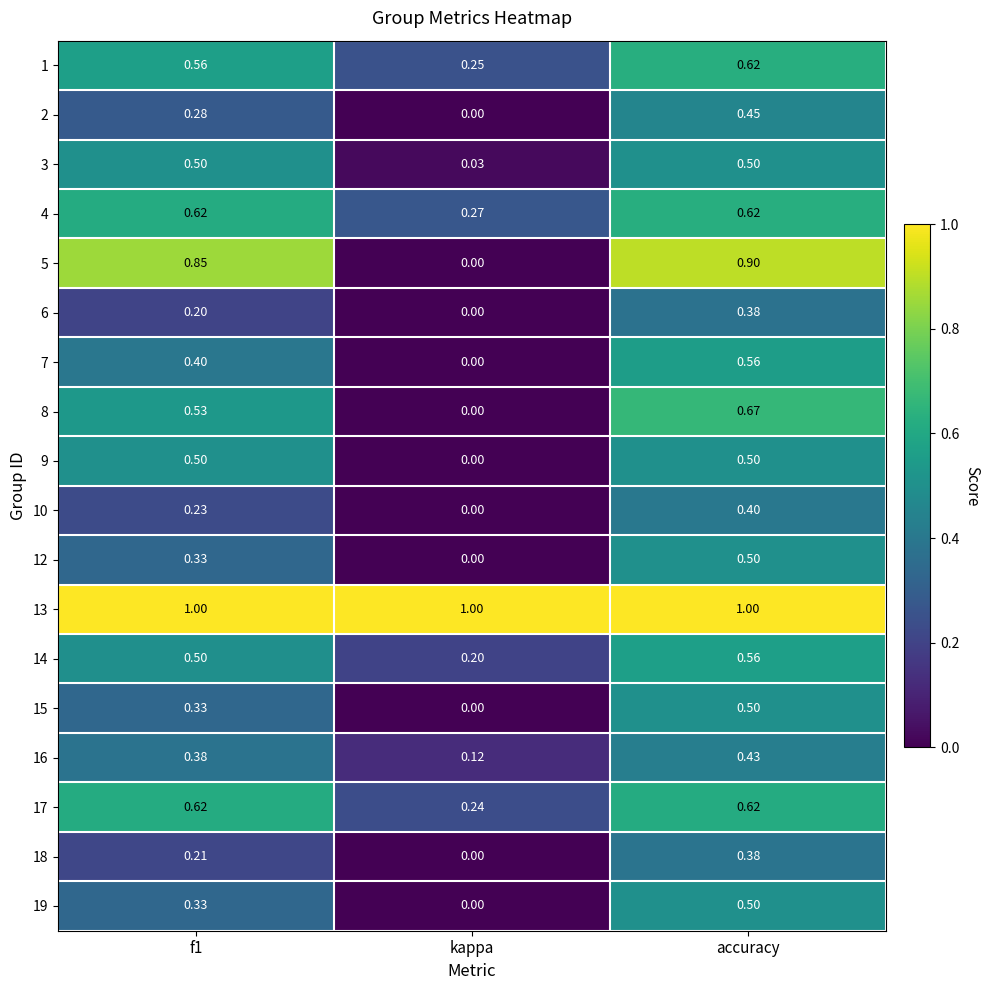

At which label is 9 closest to 0?

kappa